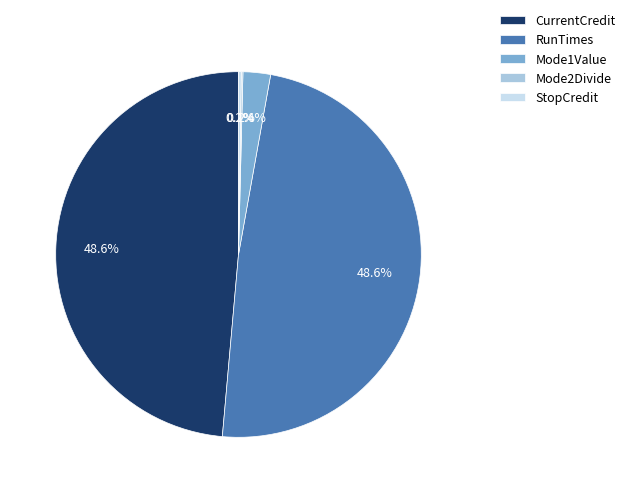

Combined, do RunTimes and CurrentCredit account for over 50%?

Yes